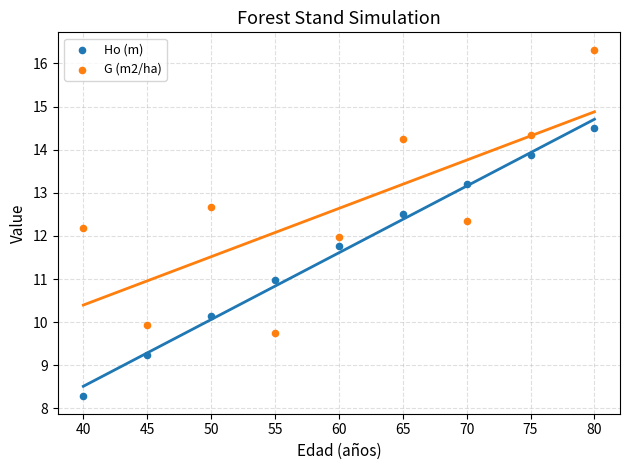

Which series contains the lowest Y value?

Ho (m)